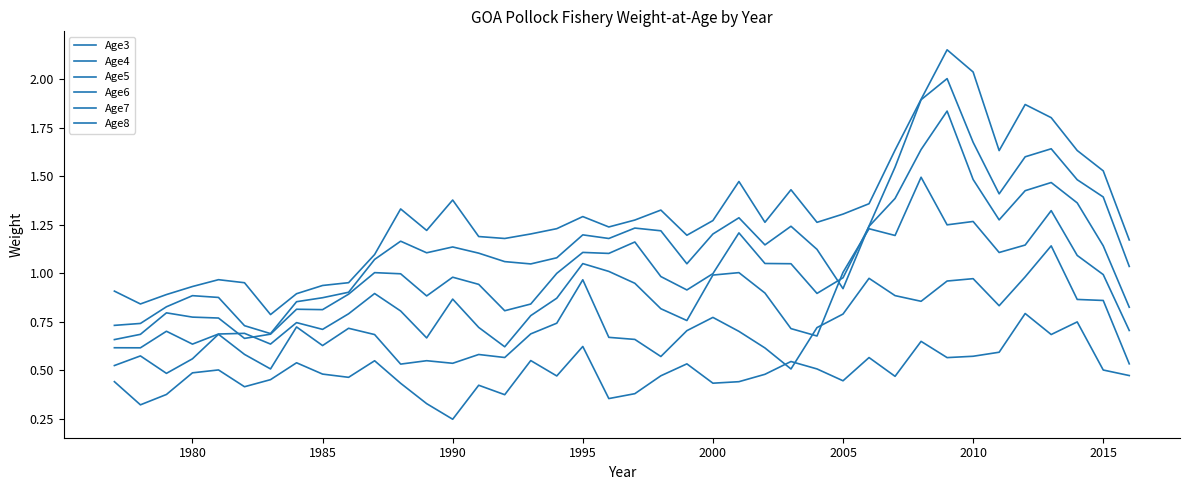

What is the greatest value displayed?

2.2